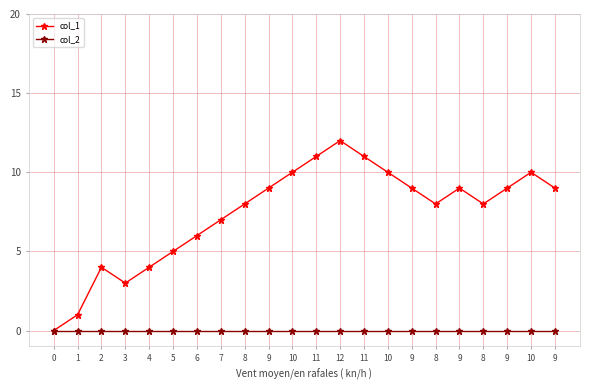

Which series has the largest range (max minus min)?

col_1